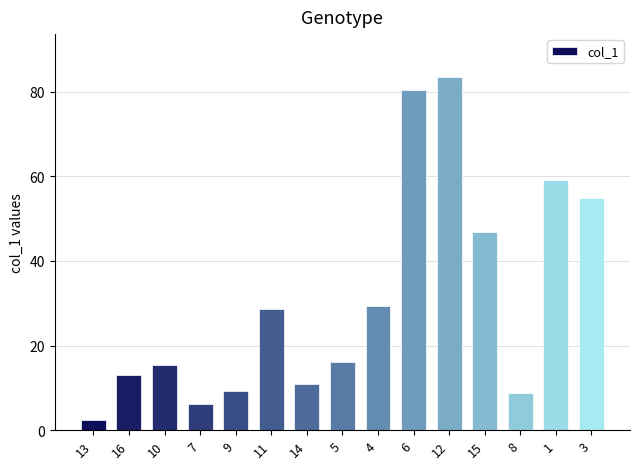

Reading right to left, what are all the values shown in this chart?

3=54.8	1=59.1	8=8.7	15=46.8	12=83.6	6=80.4	4=29.4	5=16.2	14=11.0	11=28.6	9=9.2	7=6.2	10=15.4	16=13.0	13=2.3